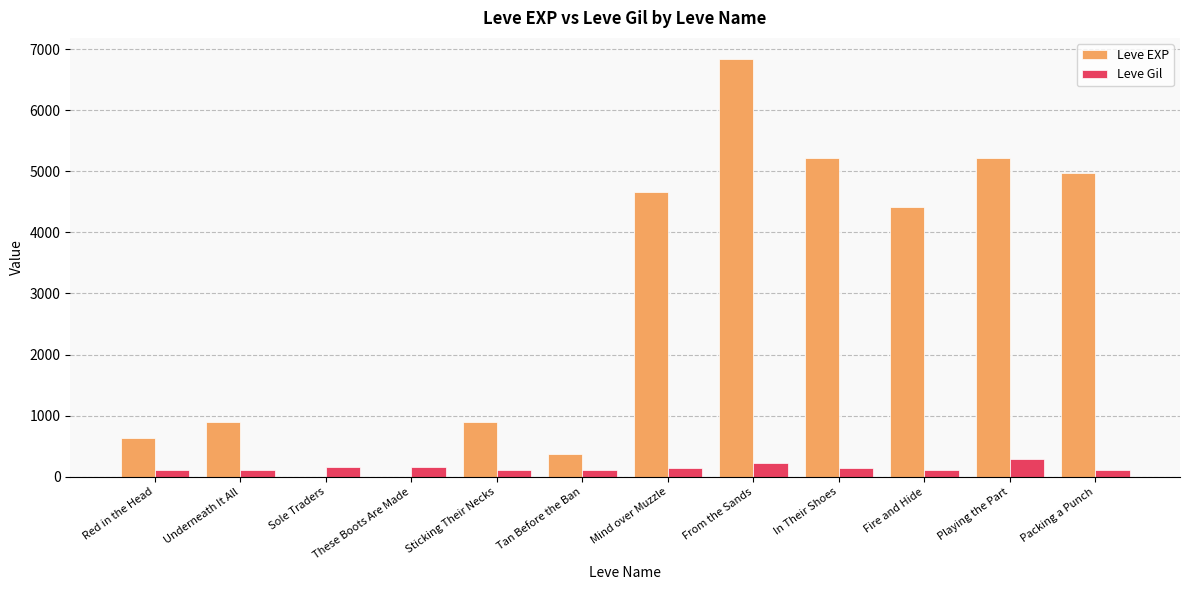

Is it true that Leve EXP equals 7803 at Mind over Muzzle?

False